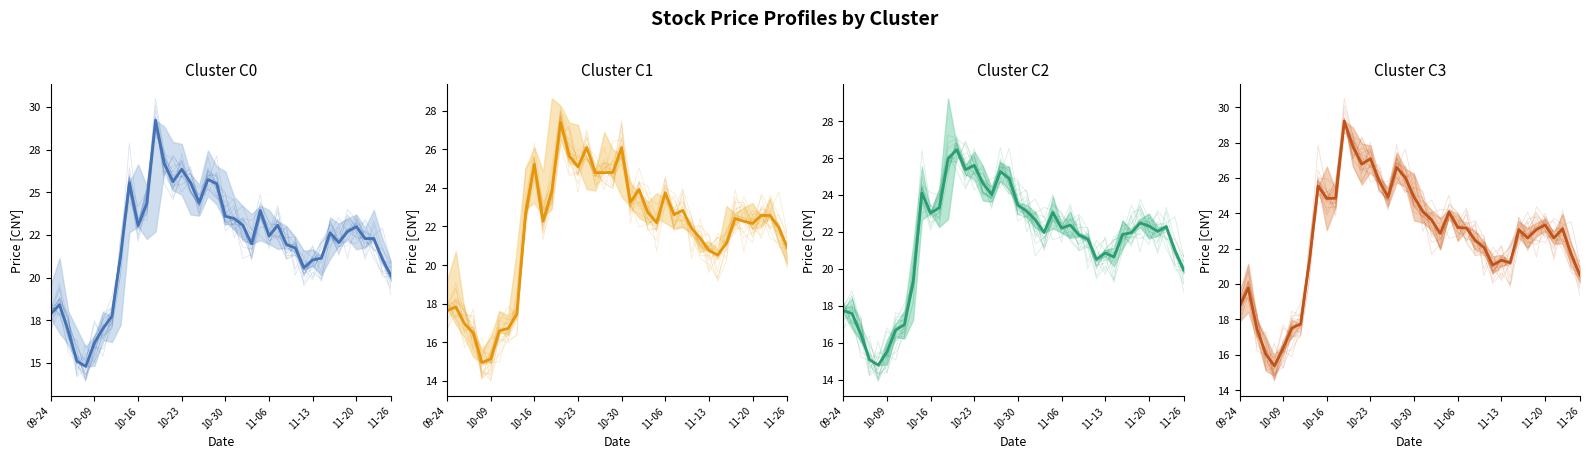

Between 20 and 37, which series saw the biggest shift?

Cluster C1 mean